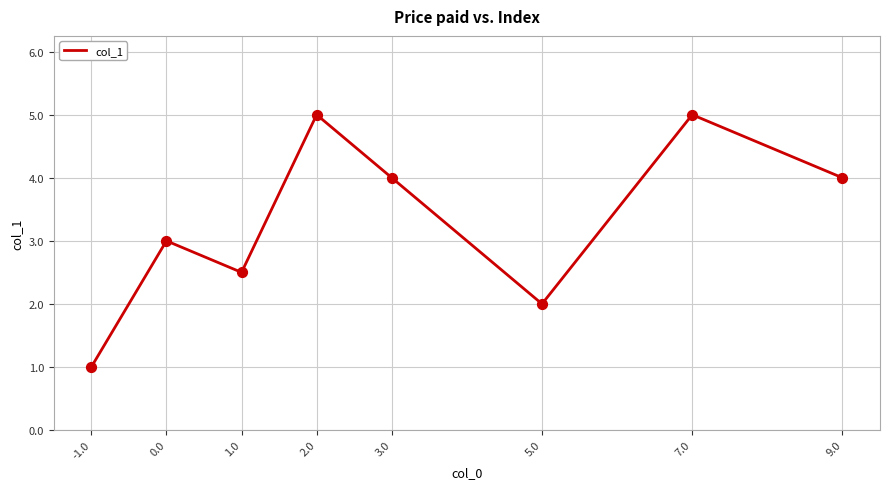

Approximately how many times larger is the value at 3.0 compared to 7.0?

0.8